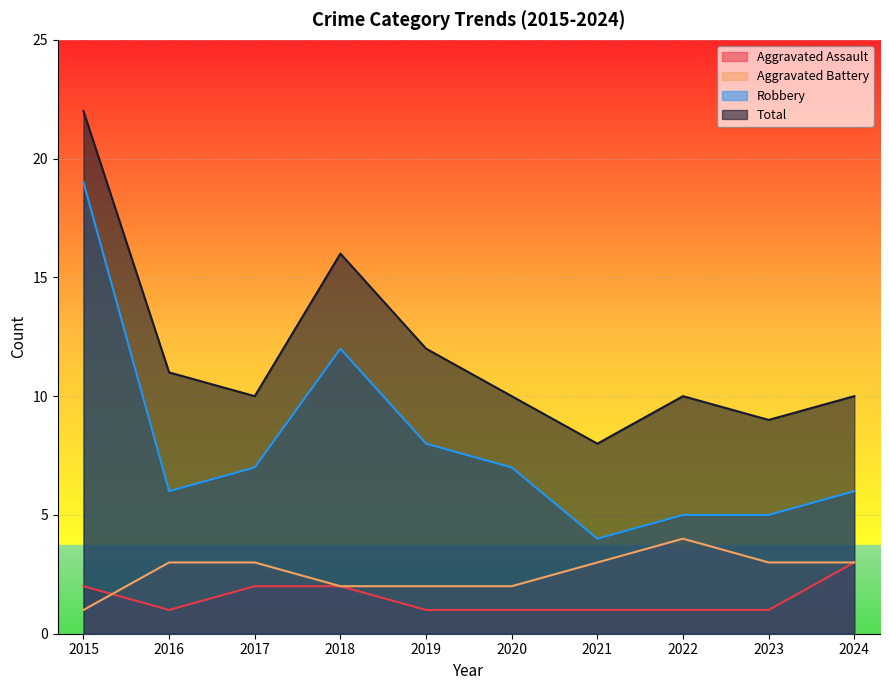

True or false: Aggravated Assault has more than 2 points higher than both neighbors.

False